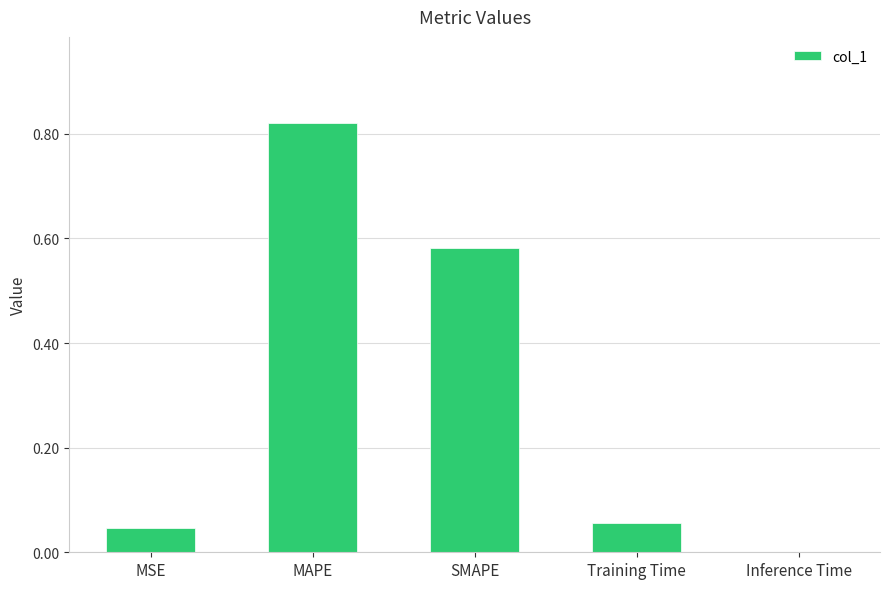

Are the bars horizontal?

No